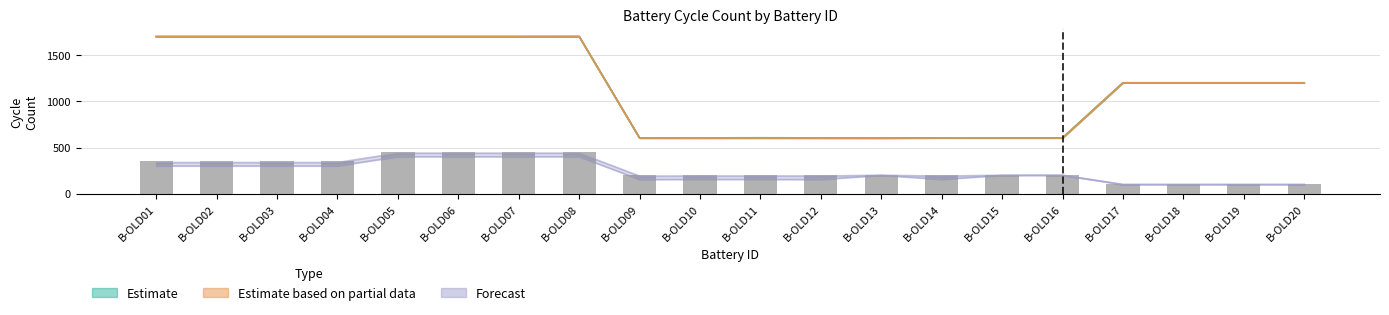

List the labels in order of value, smallest first.

B-OLD17, B-OLD18, B-OLD19, B-OLD20, B-OLD09, B-OLD10, B-OLD11, B-OLD12, B-OLD13, B-OLD14, B-OLD15, B-OLD16, B-OLD01, B-OLD02, B-OLD03, B-OLD04, B-OLD05, B-OLD06, B-OLD07, B-OLD08